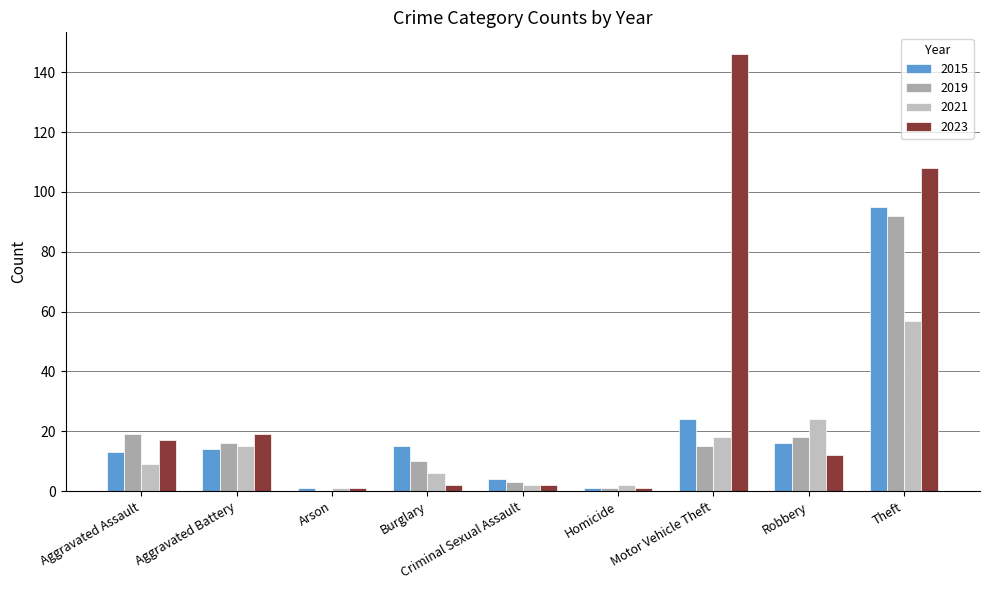

What is the sum of the 2021 values at Aggravated Battery and Arson?

16